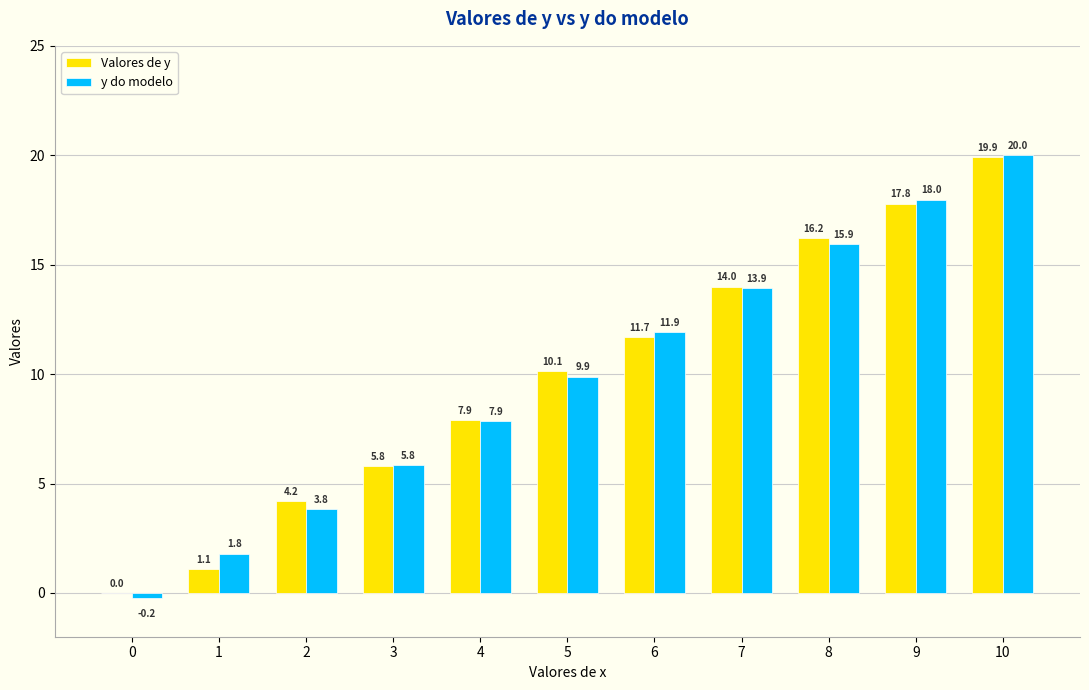

Is the value of Valores de y at 1 greater than the value of y do modelo at 9?

No